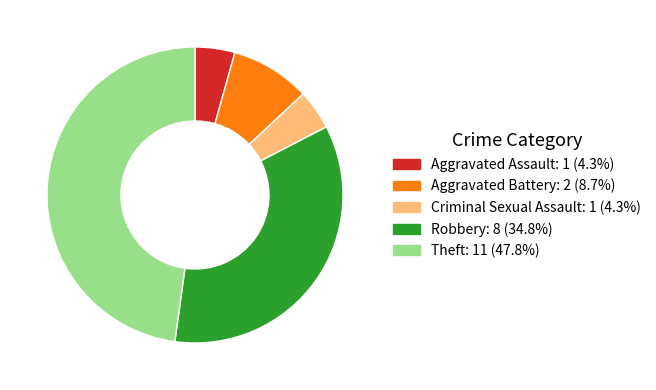

Which has a higher value, Aggravated Assault or Robbery?

Robbery